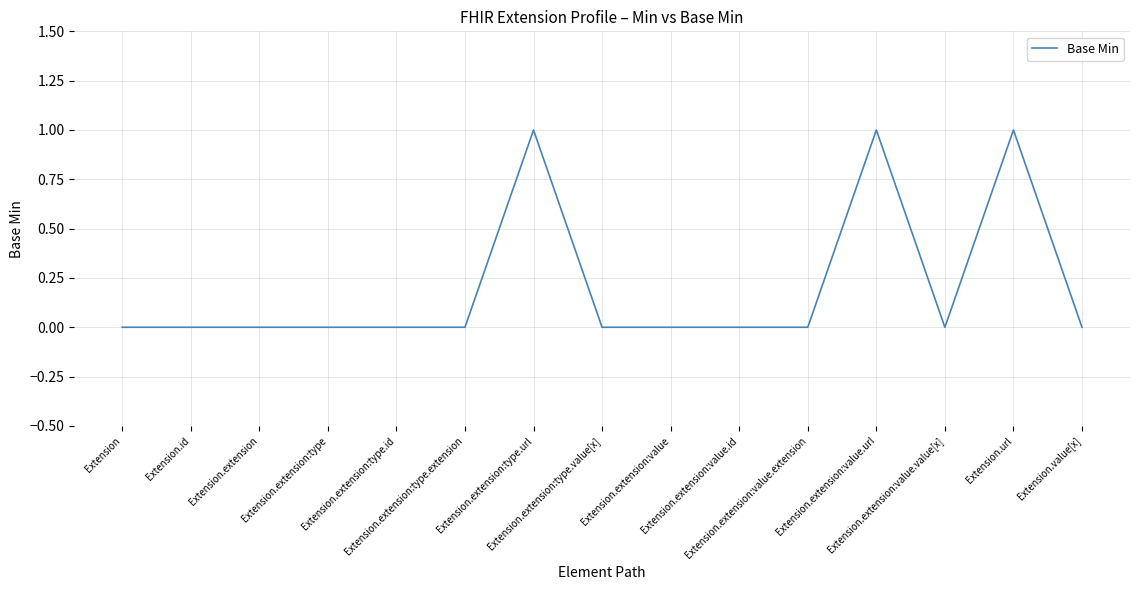

Reading left to right, list all the values displayed in this chart.

0	0	0	0	0	0	1	0	0	0	0	1	0	1	0